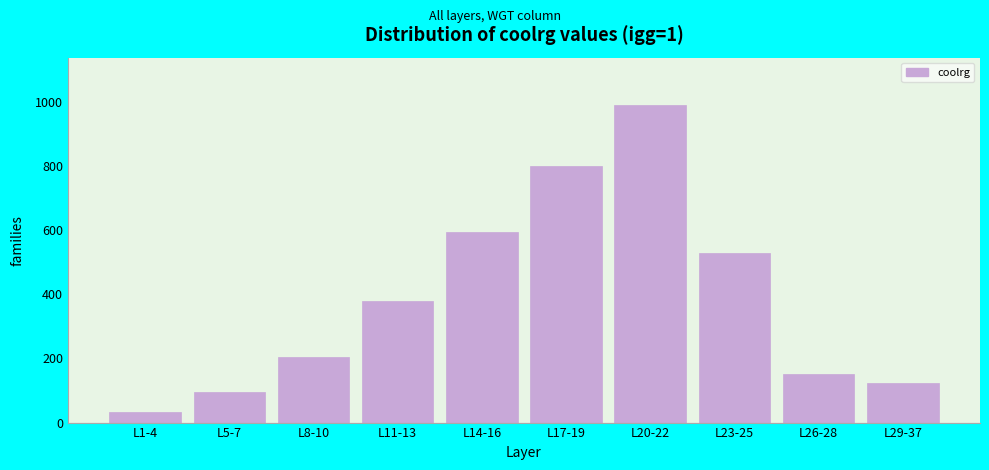

Reading left to right, list all the values displayed in this chart.

33.5	96.4	205.0	378.5	594.4	799.0	988.7	529.6	152.4	123.3